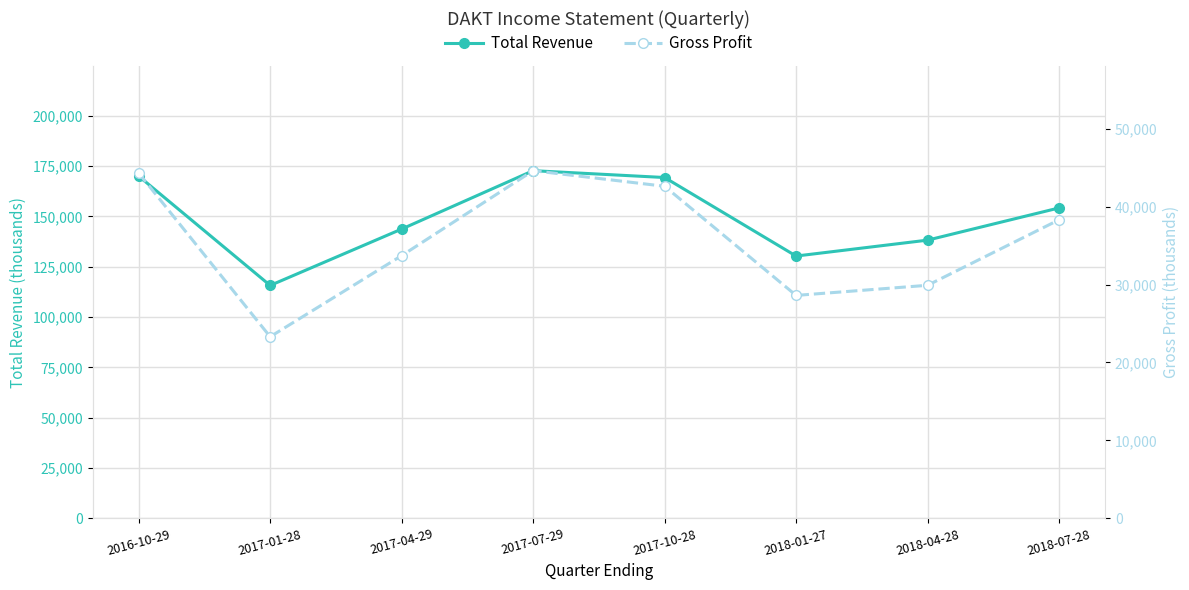

At which label does Gross Profit reach its minimum?

2017-01-28